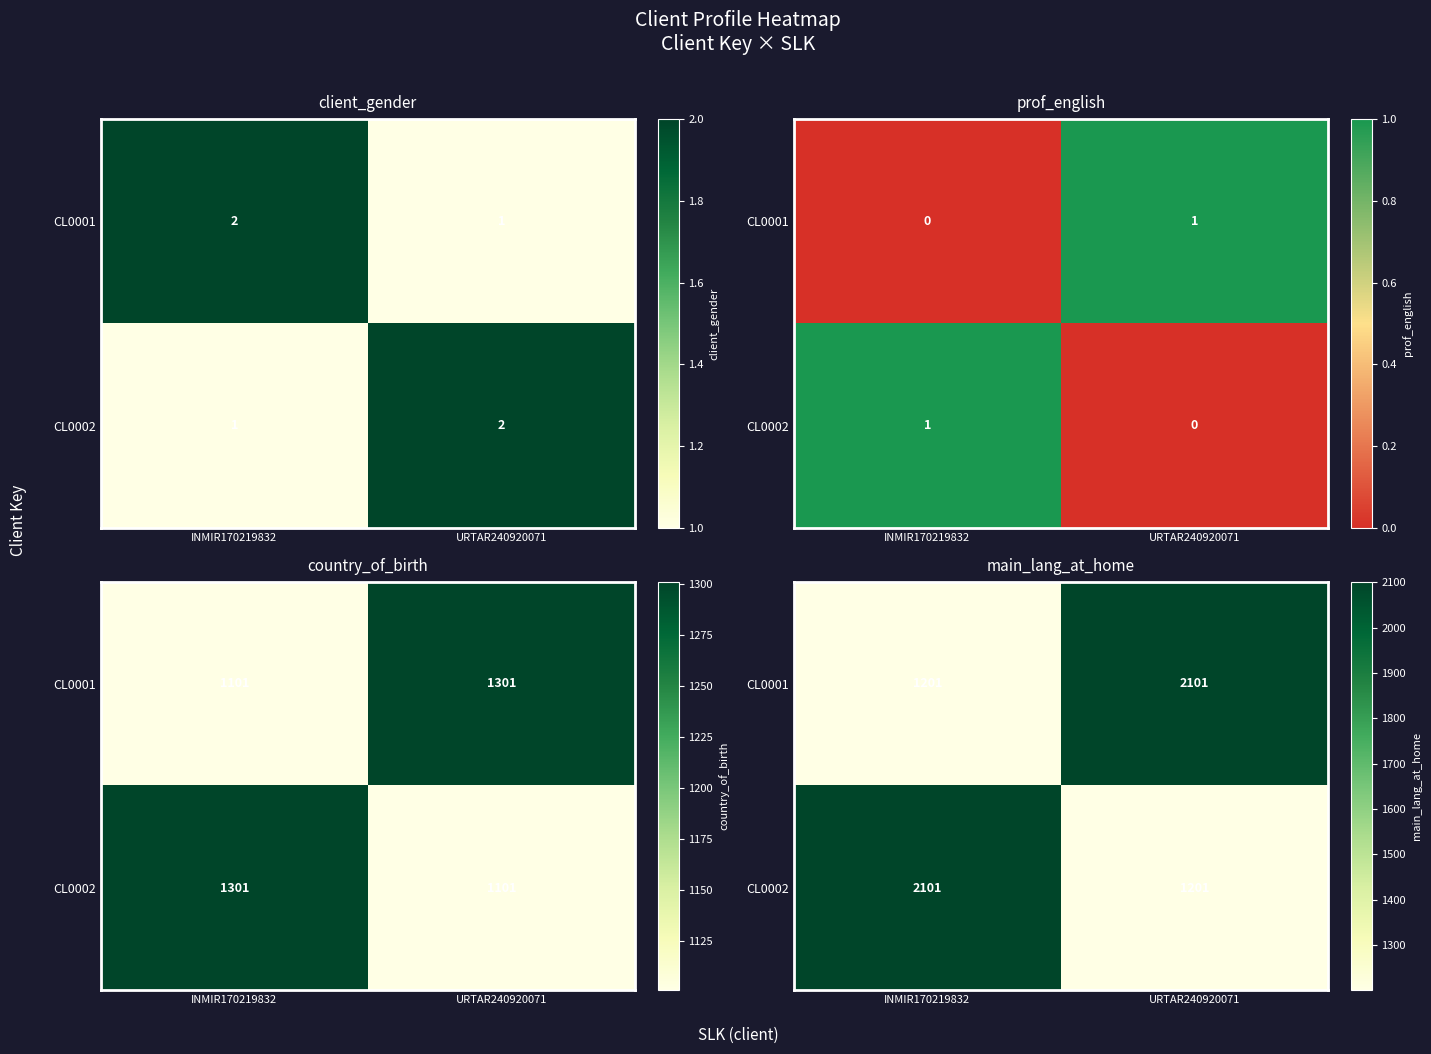

What is the approximate value of CL0002 at INMIR170219832, to the nearest 50?

2100